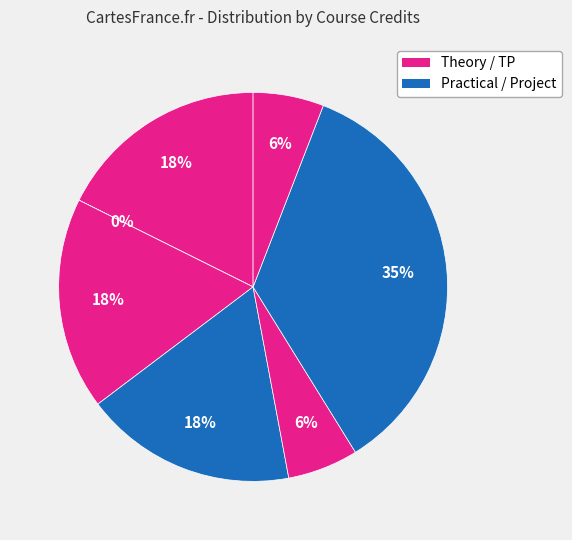

Is PROJ3888 the majority of the pie?

No